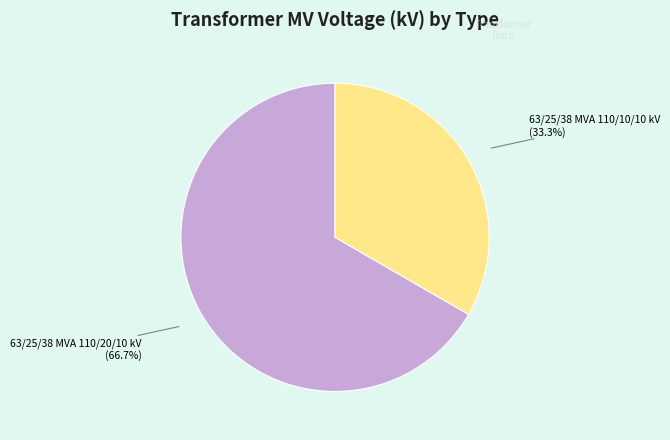

Does any single category account for the majority?

Yes